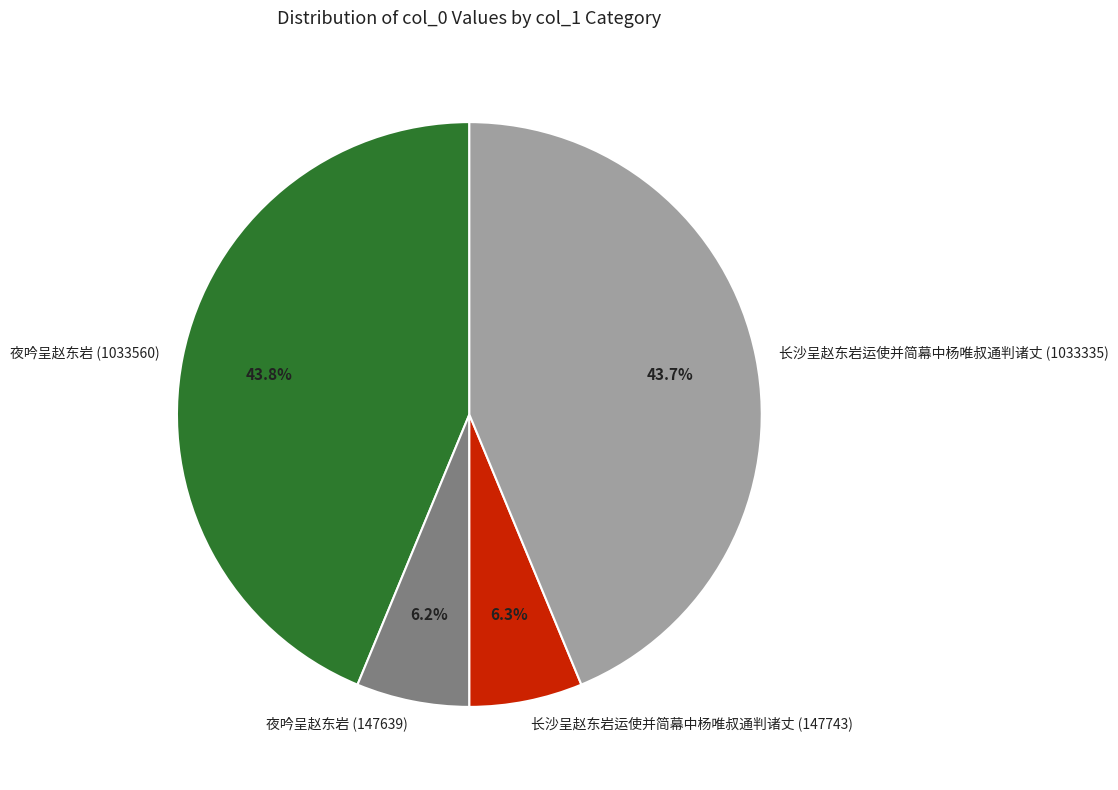

To the nearest percent, what is the difference between the largest and smallest slice percentages?

38%